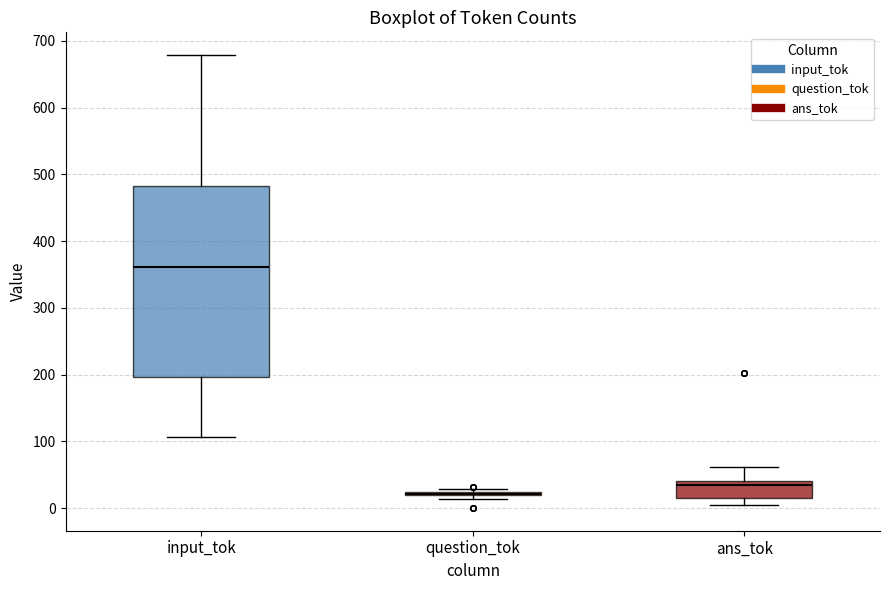

Which box is the tallest, from its lower edge to its upper edge?

input_tok